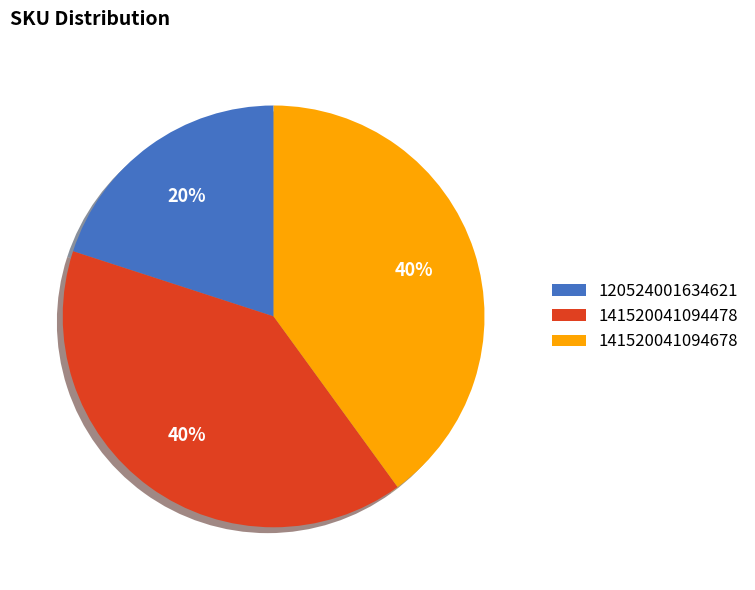

To the nearest percent, what is the average slice percentage?

33%